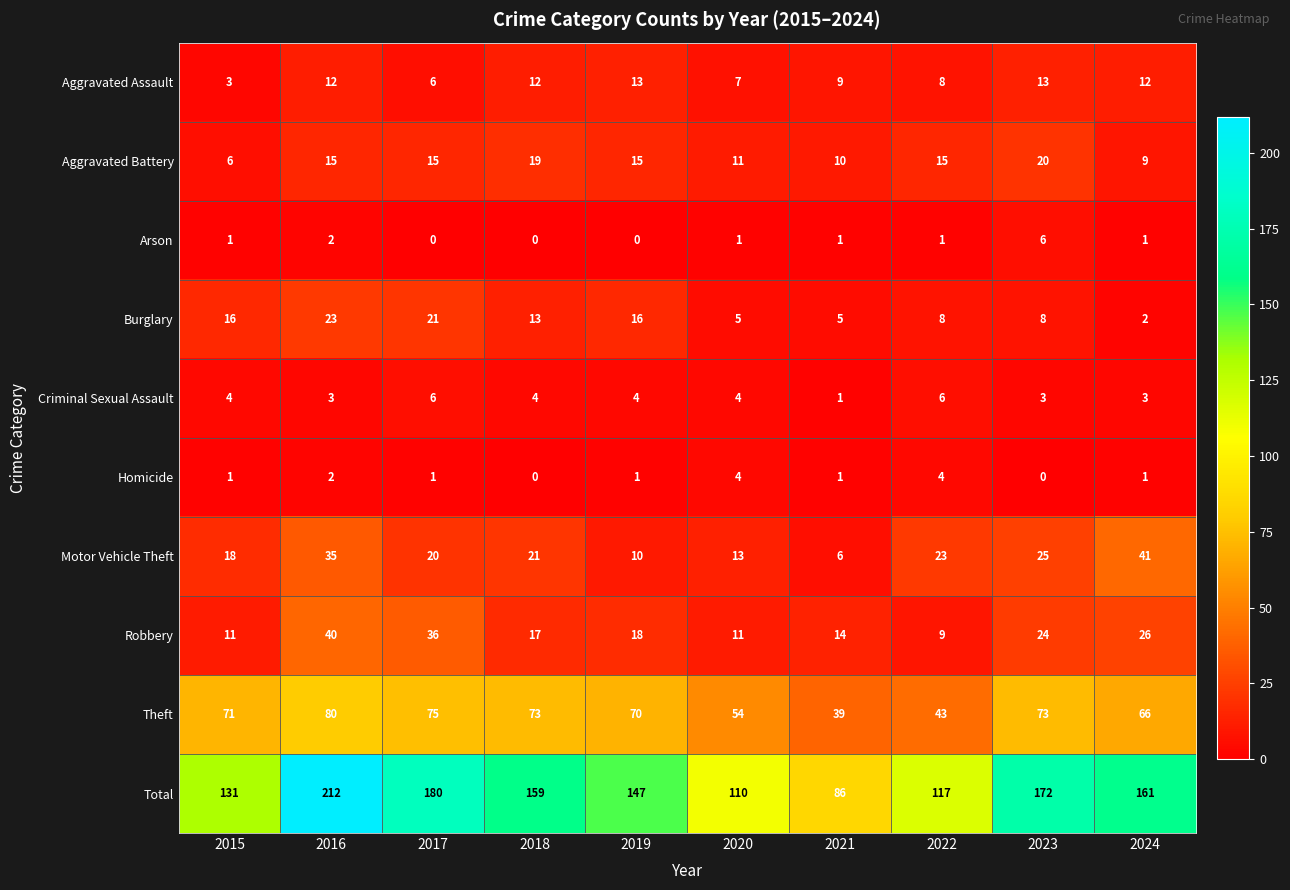

Which category has the lowest value in the Total series?

2021